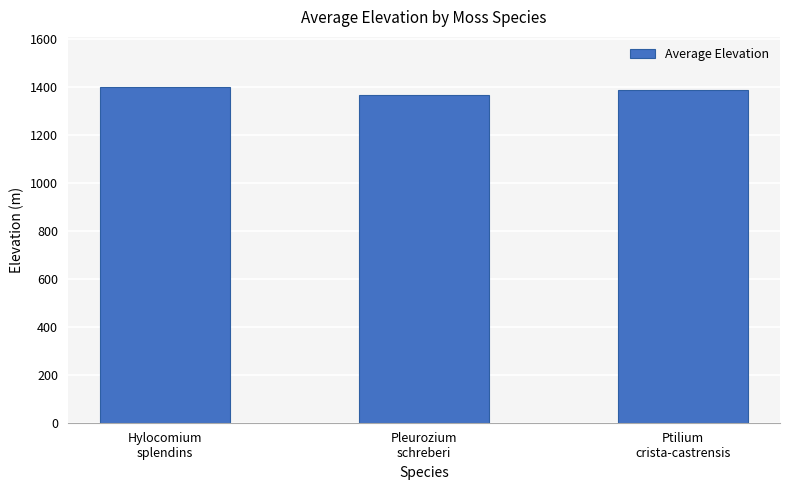

What is the minimum value shown in the chart?

1367.2